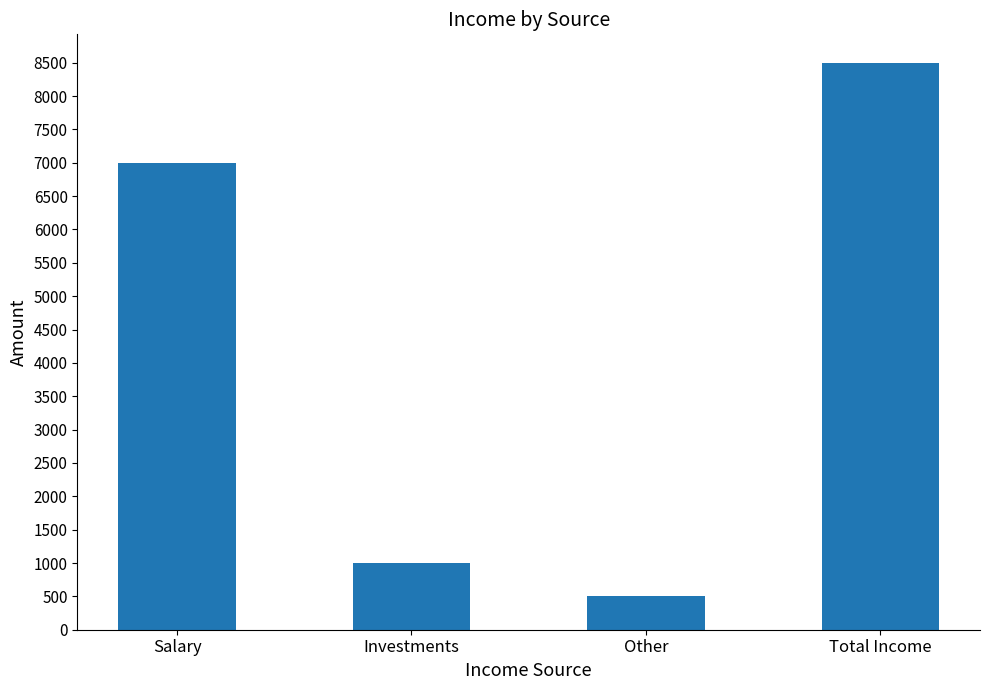

Reading left to right, list all the values displayed in this chart.

7000	1000	500	8500